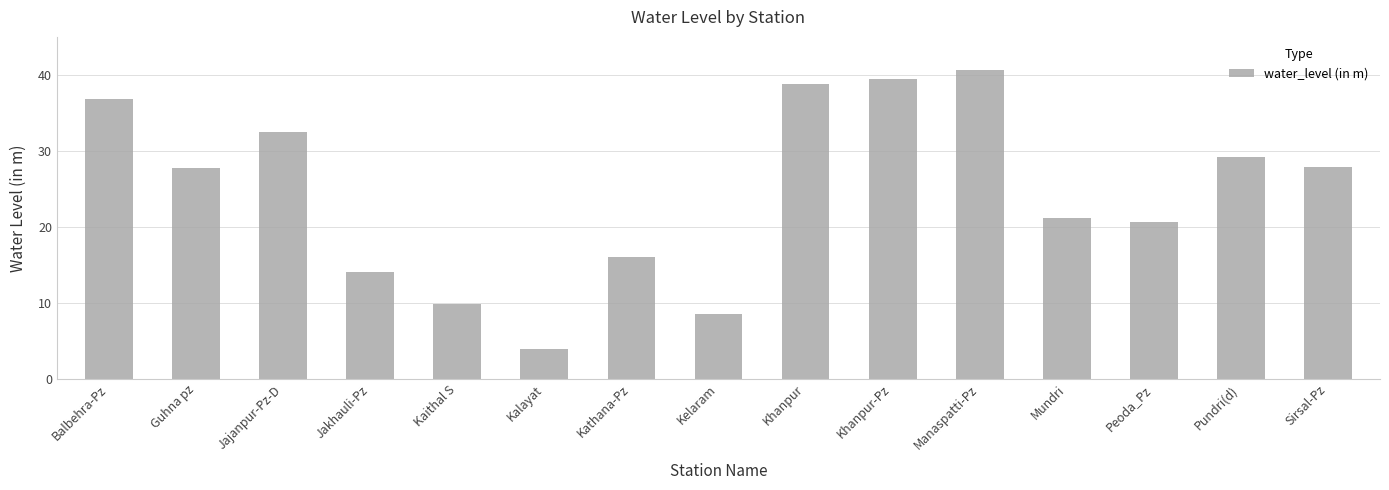

Where does the data first go above 27?

Balbehra-Pz